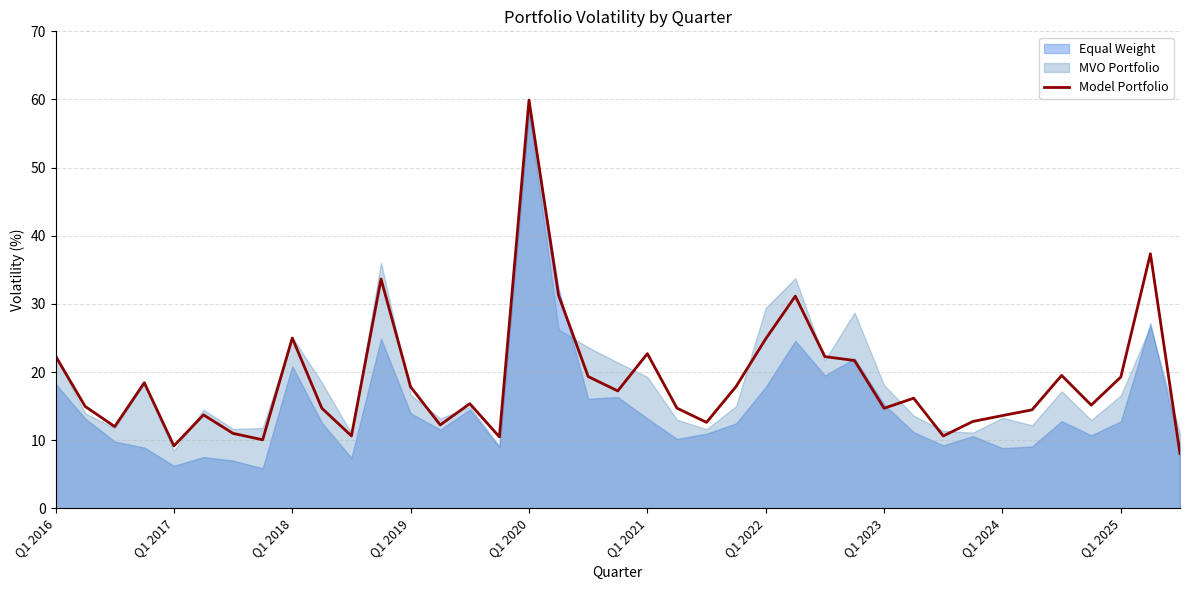

What is the lowest value of the Model Portfolio series?

8.0